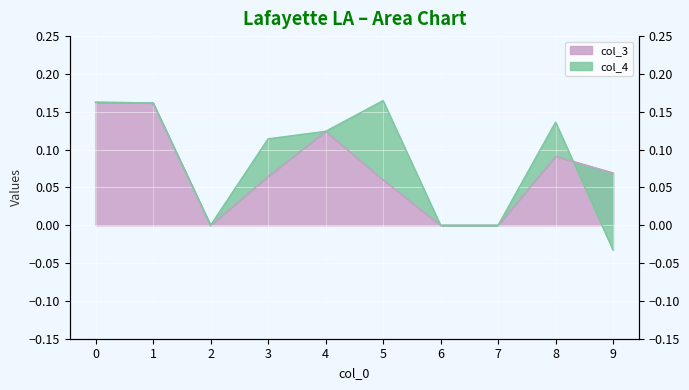

List the labels in order of value, largest first.

0, 1, 4, 8, 9, 3, 5, 2, 6, 7